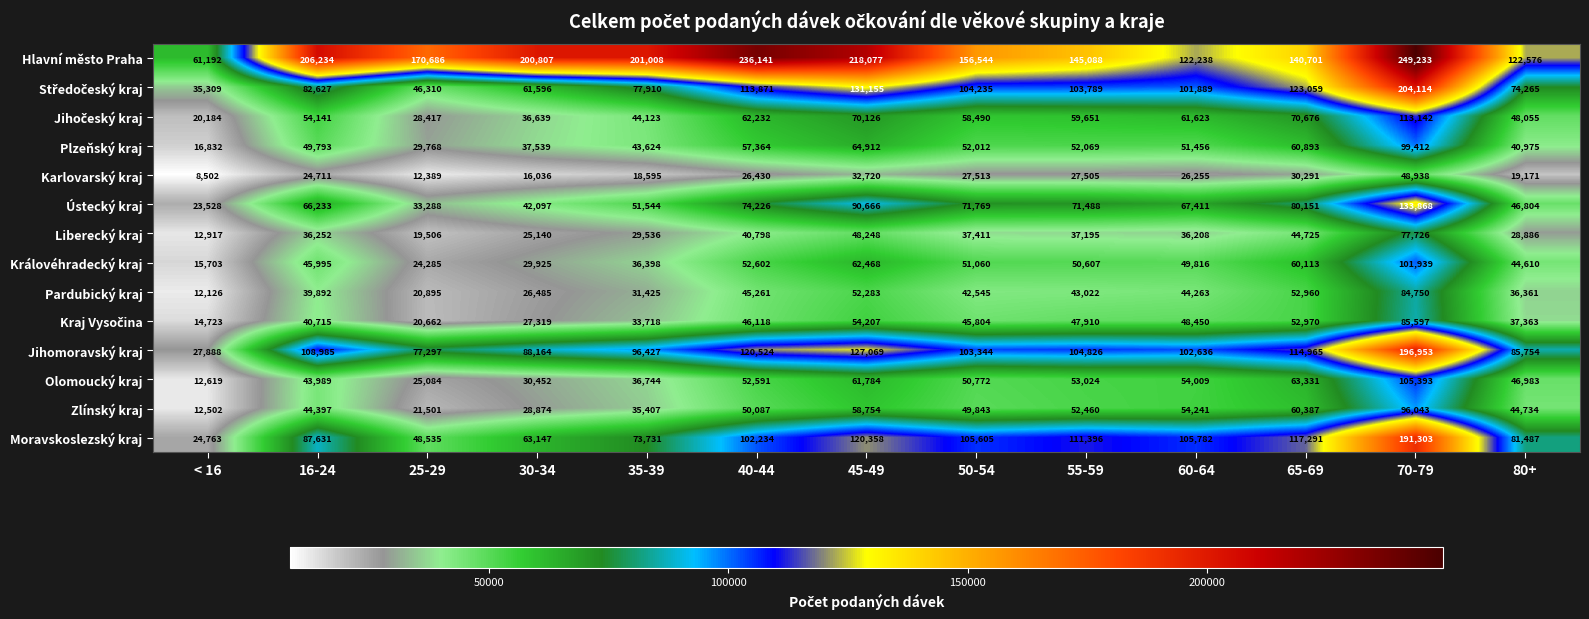

Which series has the largest total across all categories?

Hlavní město Praha